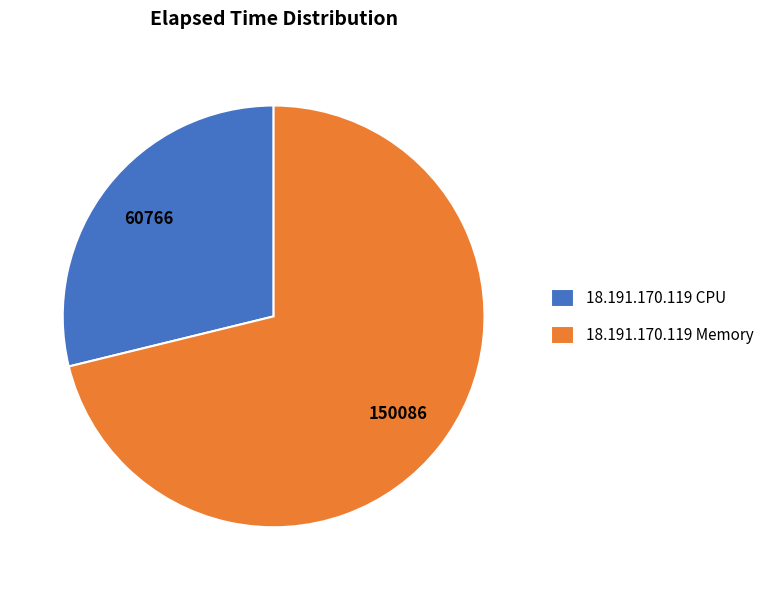

Is 18.191.170.119 Memory the majority of the pie?

Yes